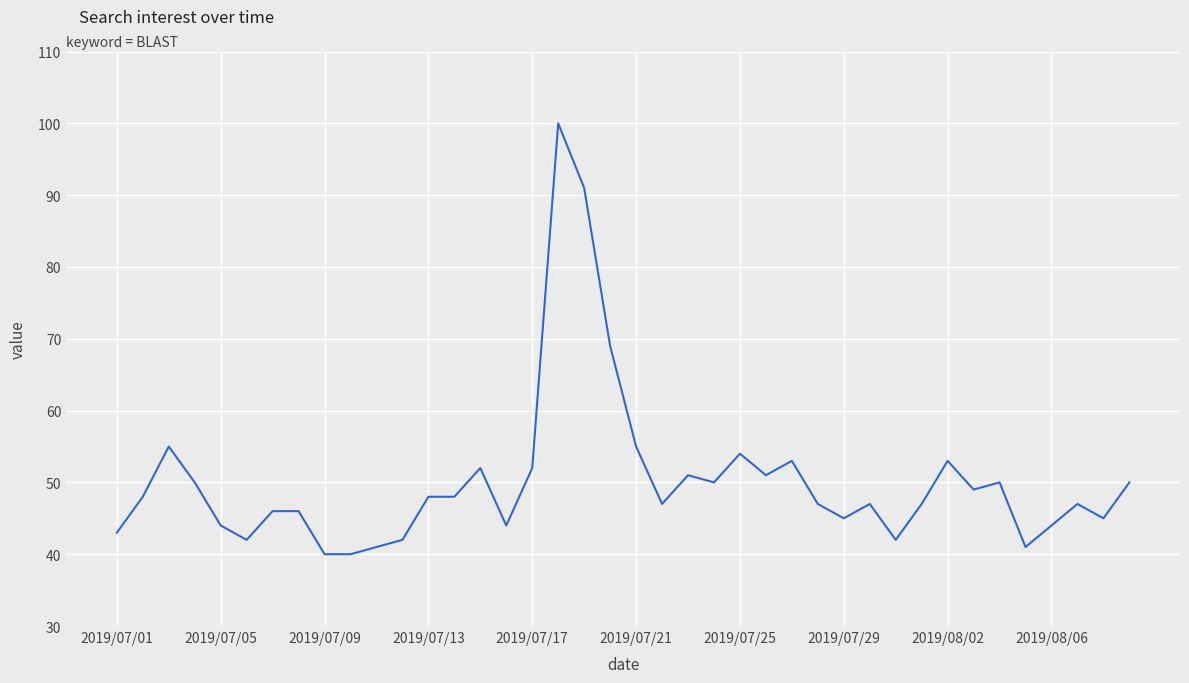

Reading left to right, extract all data points from this chart.

43	48	55	50	44	42	46	46	40	40	41	42	48	48	52	44	52	100	91	69	55	47	51	50	54	51	53	47	45	47	42	47	53	49	50	41	44	47	45	50